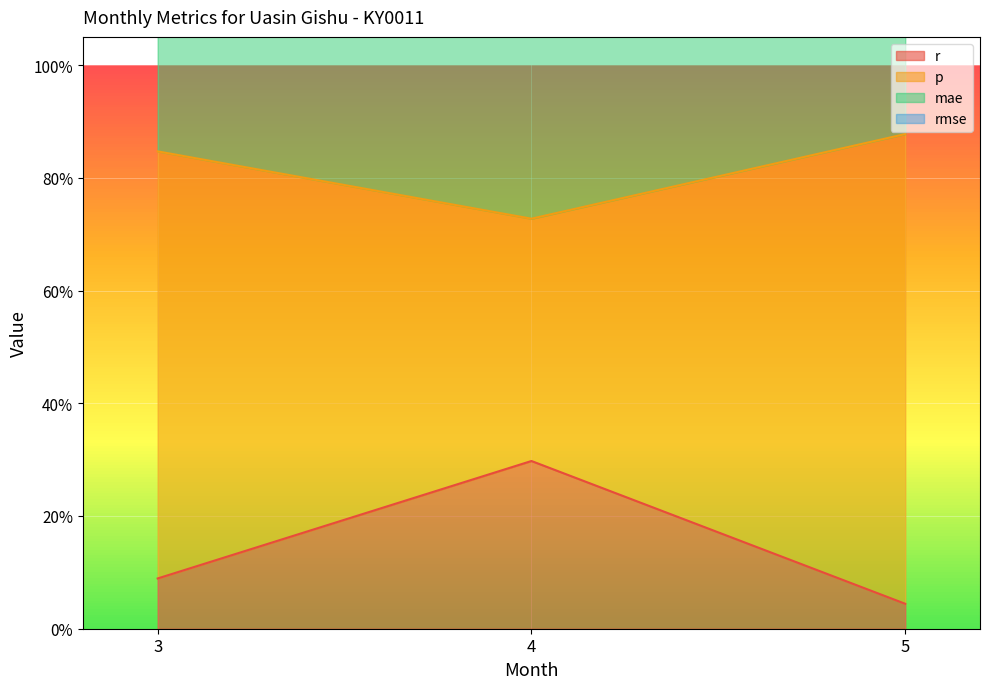

At which category is the sum across all series the highest?

3